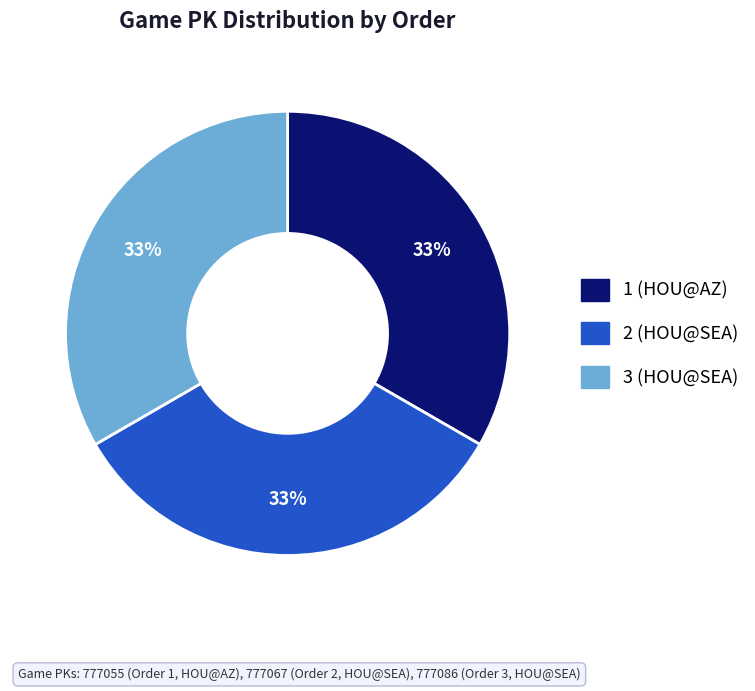

Does 3 (HOU@SEA) represent more than half of the total?

No